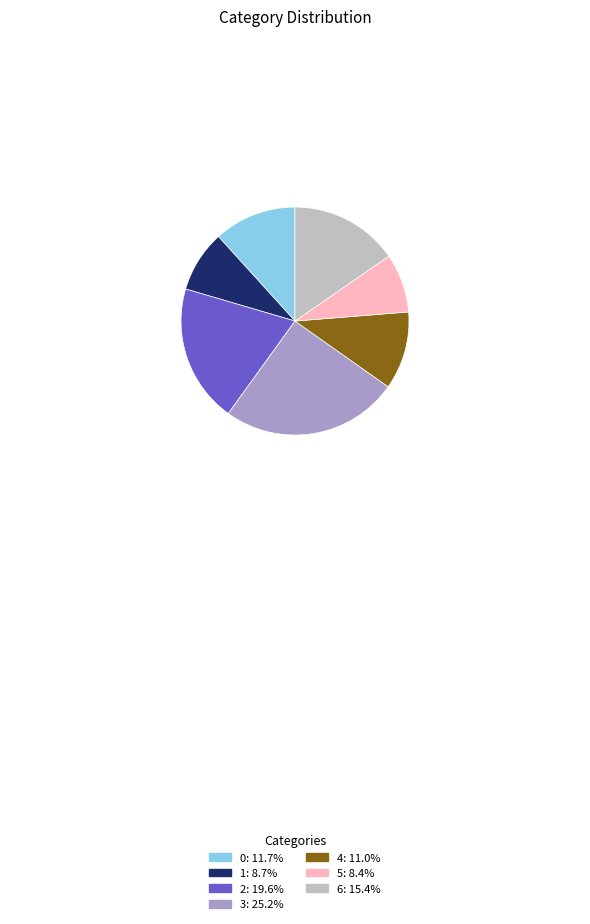

Count the number of slices in the pie.

7